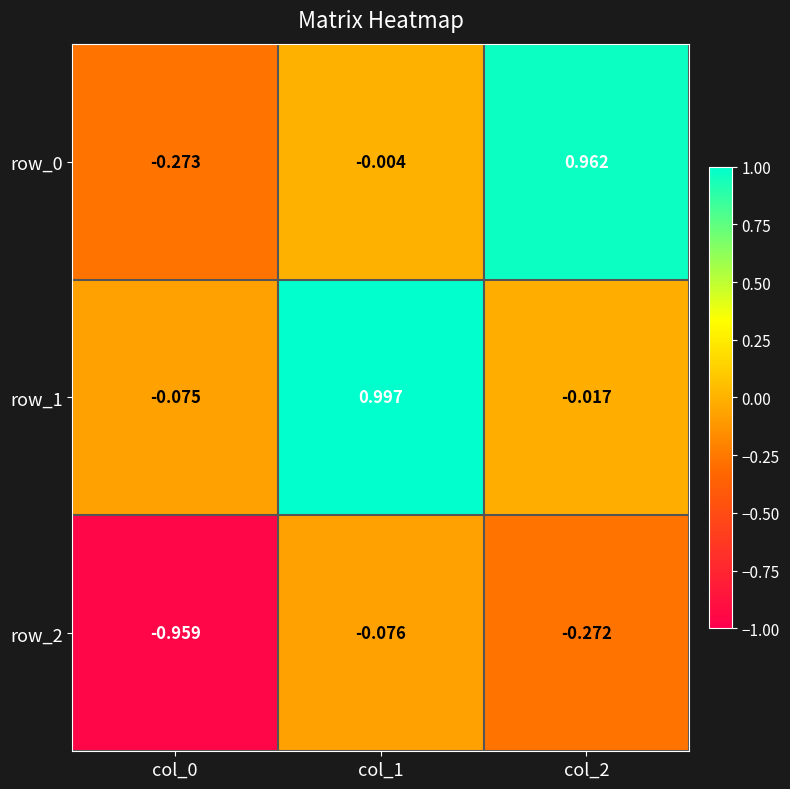

Which series has the largest total across all categories?

row_1